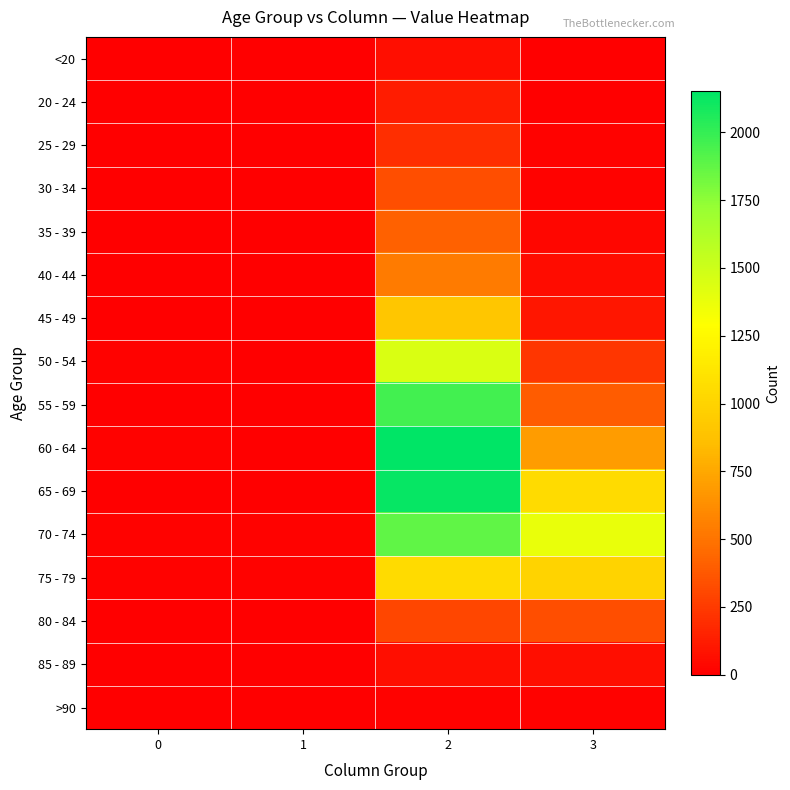

Reading left to right, transcribe all the data shown in this chart.

<20: 0=0	1=1	2=62	3=7
20 - 24: 0=1	1=0	2=121	3=2
25 - 29: 0=0	1=0	2=196	3=13
30 - 34: 0=0	1=2	2=333	3=14
35 - 39: 0=2	1=1	2=420	3=26
40 - 44: 0=0	1=1	2=530	3=53
45 - 49: 0=2	1=1	2=915	3=97
50 - 54: 0=9	1=3	2=1450	3=227
55 - 59: 0=8	1=6	2=1965	3=392
60 - 64: 0=11	1=8	2=2151	3=689
65 - 69: 0=6	1=6	2=2130	3=1057
70 - 74: 0=13	1=14	2=1882	3=1381
75 - 79: 0=10	1=12	2=1053	3=993
80 - 84: 0=7	1=4	2=296	3=333
85 - 89: 0=3	1=1	2=62	3=64
>90: 0=0	1=0	2=15	3=9